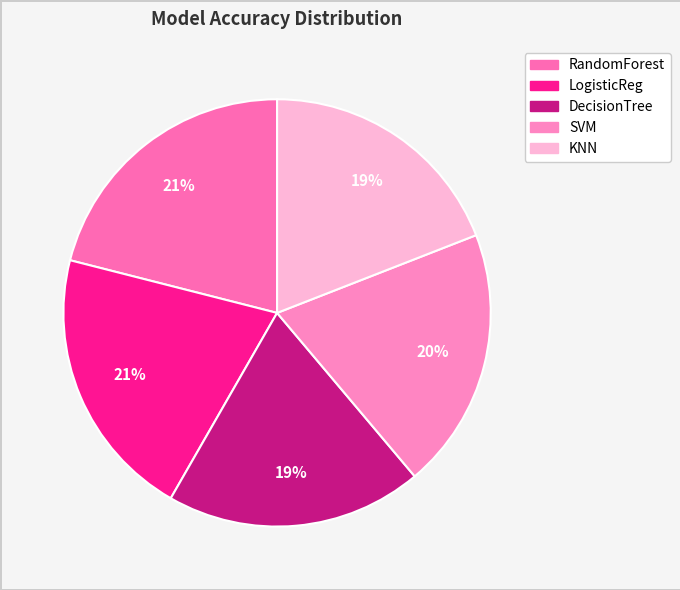

To the nearest percent, what is the average slice percentage?

20%